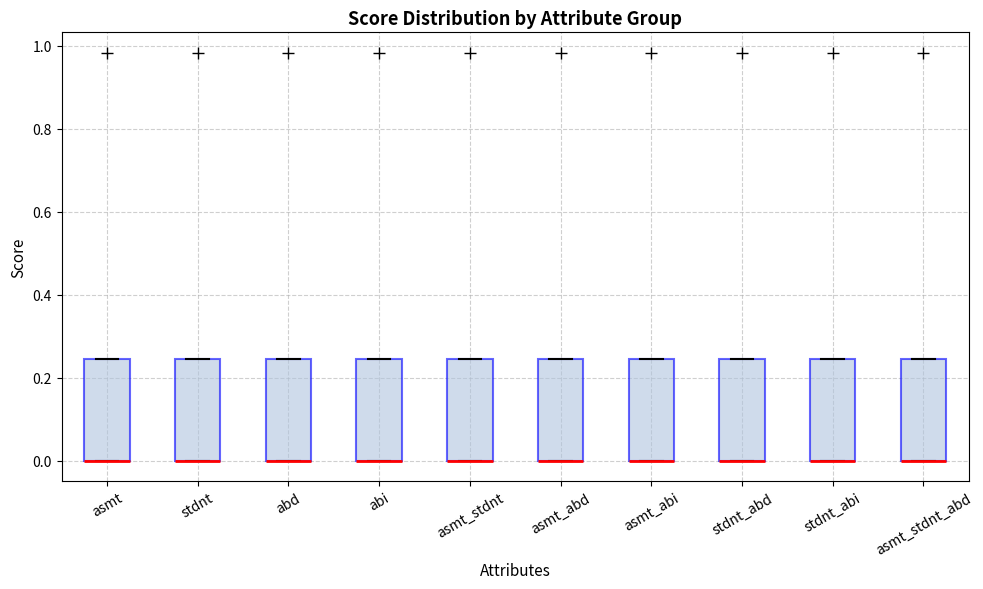

Reading left to right, transcribe this box plot: for each box, give where its median line is, the range the box spans, and where its two whiskers end, as read against the y-axis. The values are not printed on the chart, so give them approximately, as read against the axis.

asmt: median 0.00 (drawn on the box's lower edge), box 0.00 to 0.24, whiskers 0.00 to 0.24
stdnt: median 0.00 (drawn on the box's lower edge), box 0.00 to 0.24, whiskers 0.00 to 0.24
abd: median 0.00 (drawn on the box's lower edge), box 0.00 to 0.24, whiskers 0.00 to 0.24
abi: median 0.00 (drawn on the box's lower edge), box 0.00 to 0.24, whiskers 0.00 to 0.24
asmt_stdnt: median 0.00 (drawn on the box's lower edge), box 0.00 to 0.24, whiskers 0.00 to 0.24
asmt_abd: median 0.00 (drawn on the box's lower edge), box 0.00 to 0.24, whiskers 0.00 to 0.24
asmt_abi: median 0.00 (drawn on the box's lower edge), box 0.00 to 0.24, whiskers 0.00 to 0.24
stdnt_abd: median 0.00 (drawn on the box's lower edge), box 0.00 to 0.24, whiskers 0.00 to 0.24
stdnt_abi: median 0.00 (drawn on the box's lower edge), box 0.00 to 0.24, whiskers 0.00 to 0.24
asmt_stdnt_abd: median 0.00 (drawn on the box's lower edge), box 0.00 to 0.24, whiskers 0.00 to 0.24